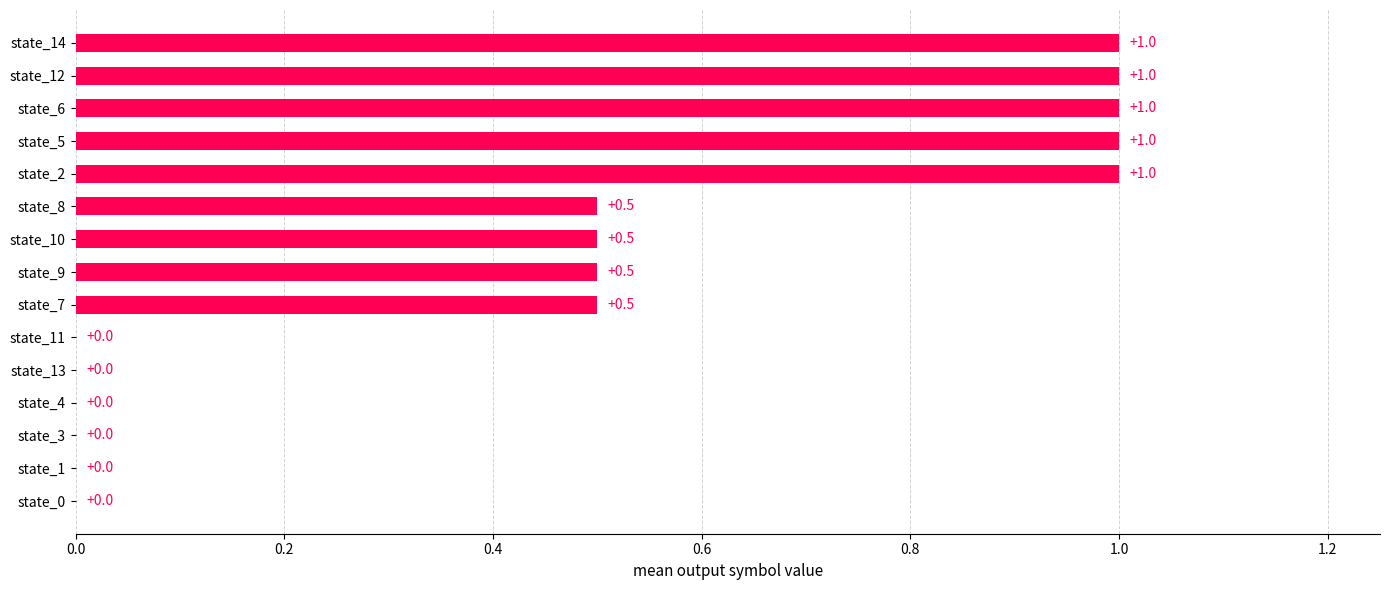

Count the number of data series in this chart.

1